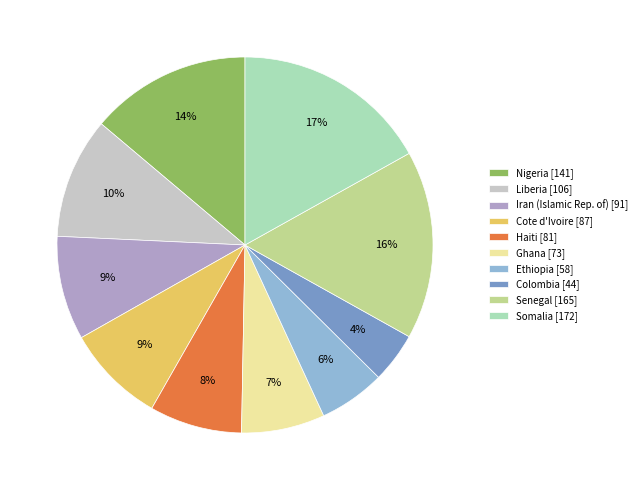

What is the largest slice in the pie chart?

Somalia